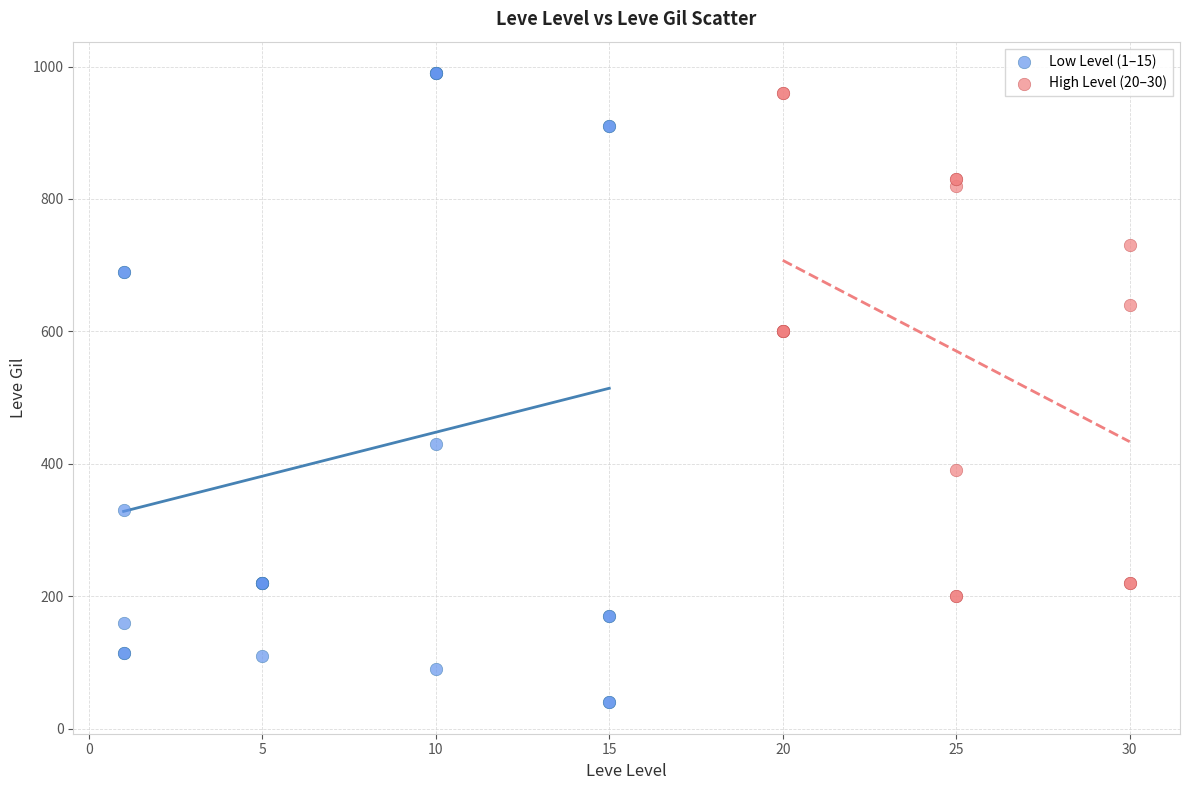

Which series contains the lowest Y value?

Low Level (1–15)